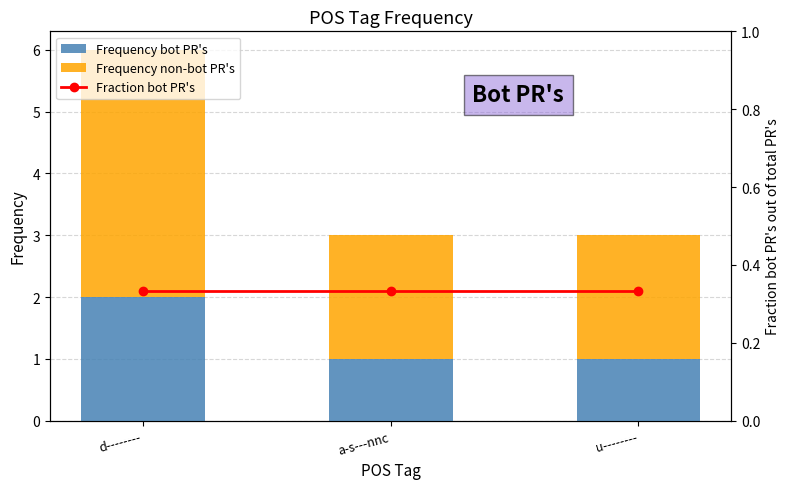

What is the label of the 2nd bar from the right?

a-s---nnc